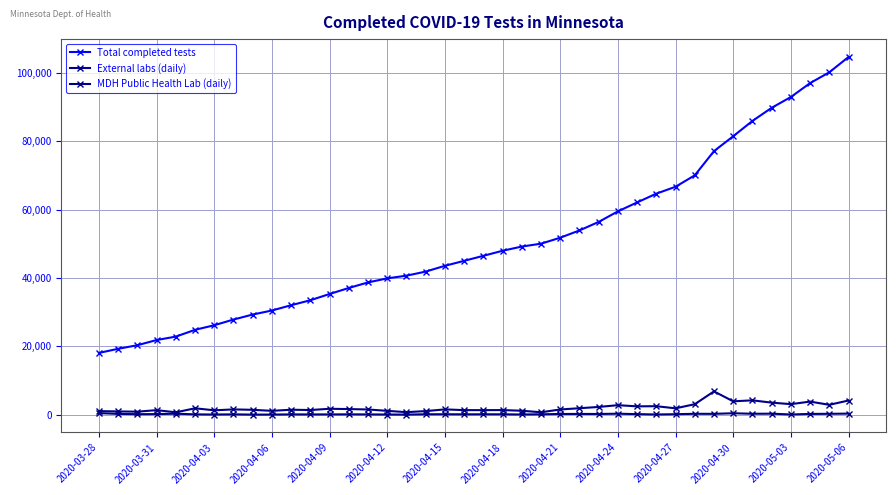

Which series has the widest spread of values?

Total completed tests